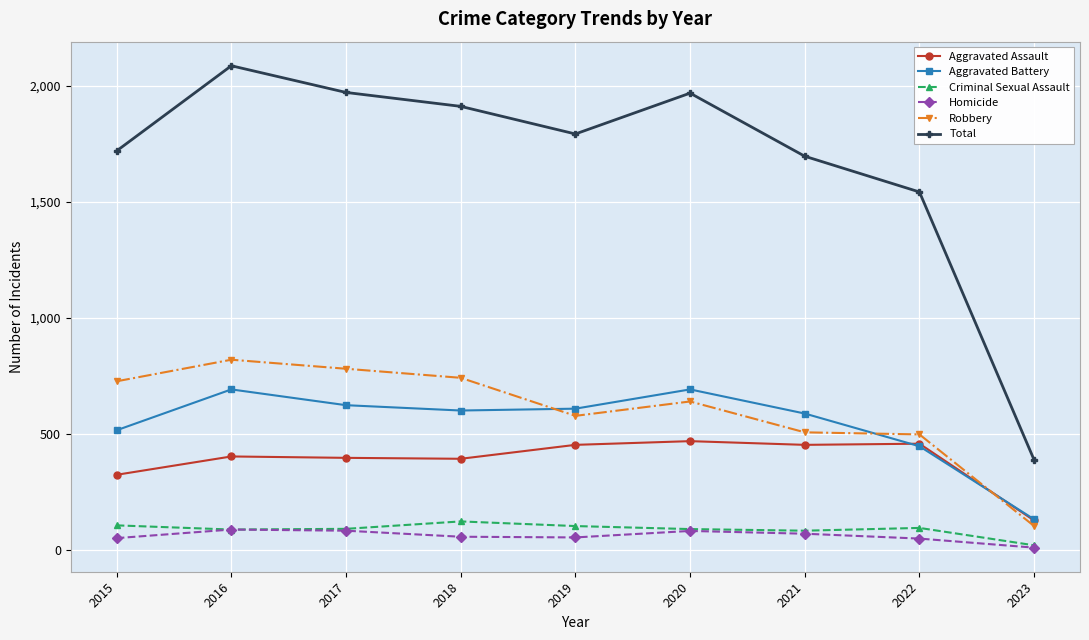

After their last crossing, which series has the higher values: Robbery or Aggravated Battery?

Aggravated Battery